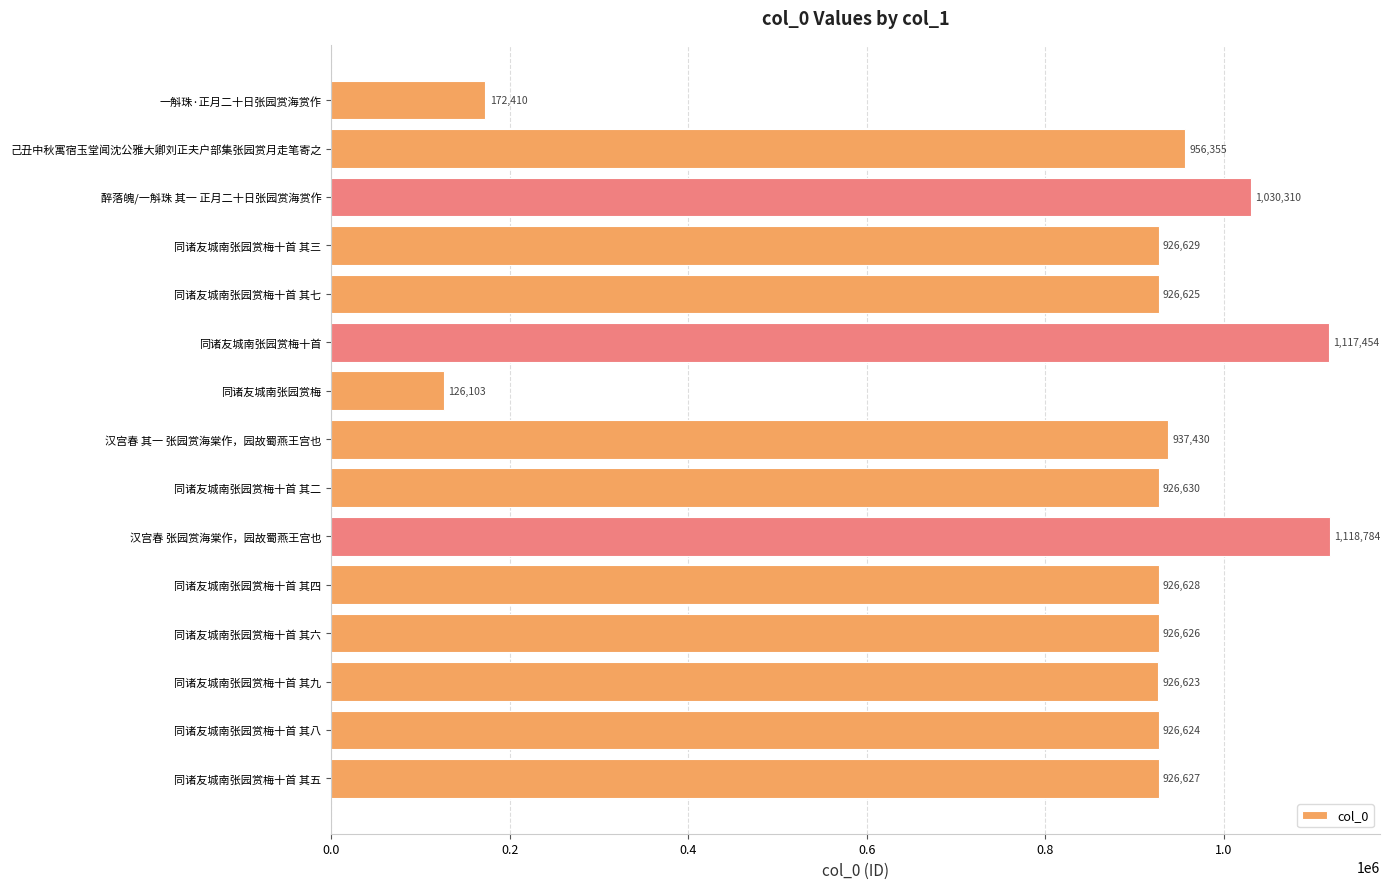

The chart shows a value of 937430 at 汉宫春 其一 张园赏海棠作，园故蜀燕王宫也. True or false?

True